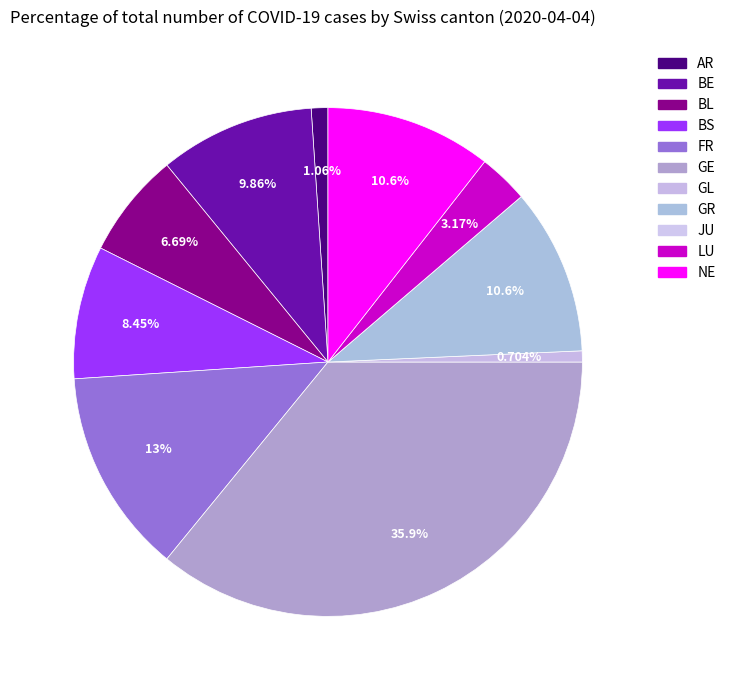

How many segments does this pie chart have?

11